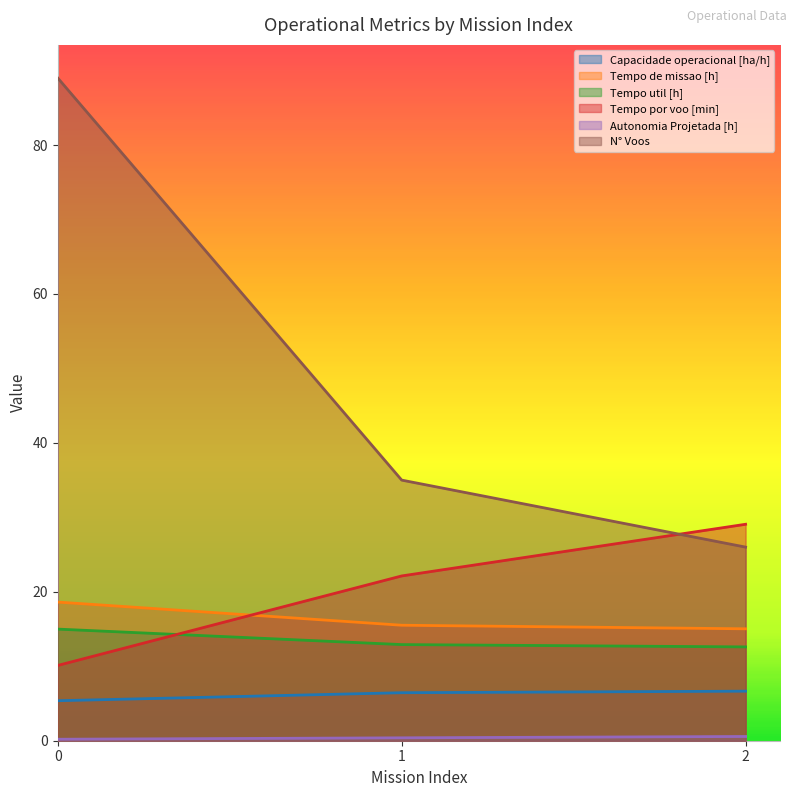

What is the sum of the Tempo por voo [min] values at 0 and 1?

32.2